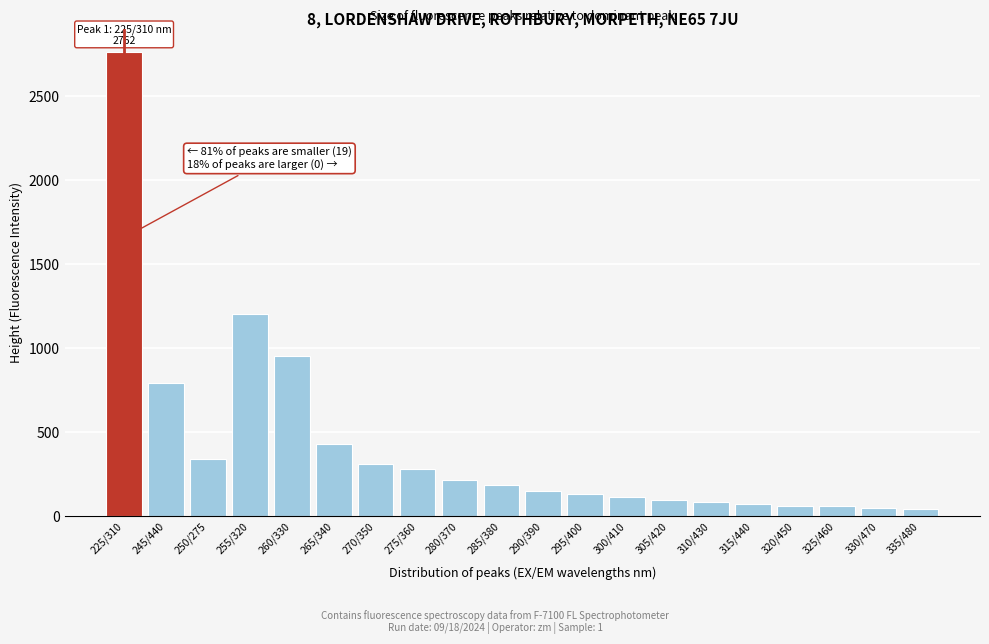

What is the label of the 15th bar from the left?

310/430